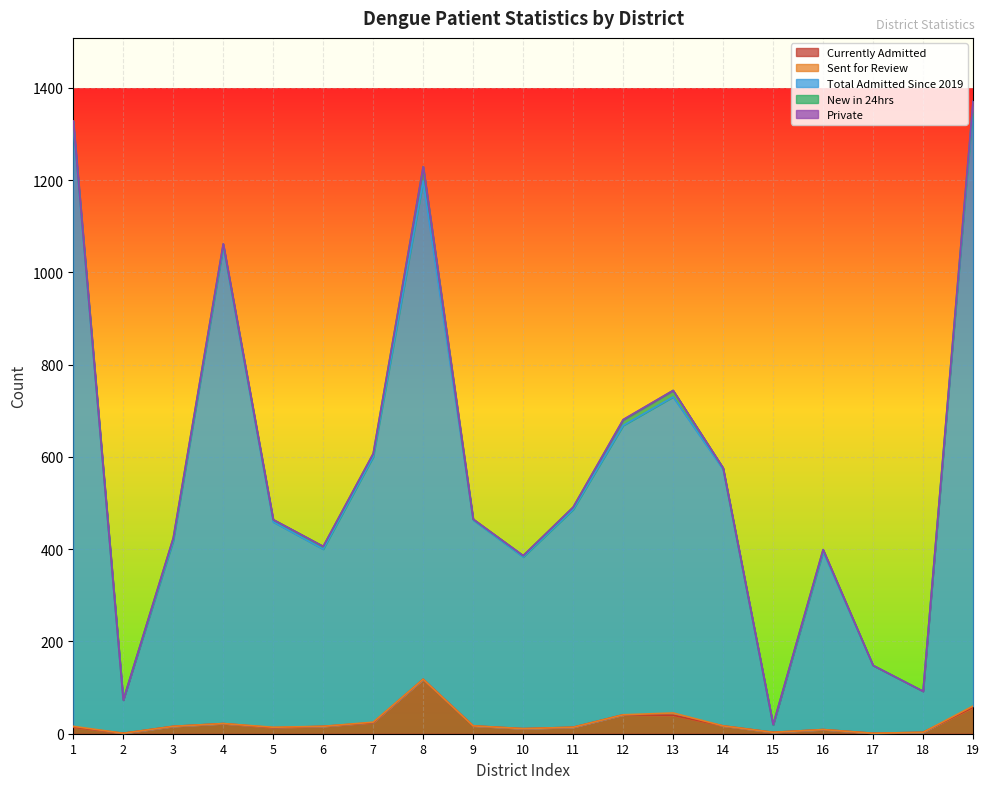

True or false: New in 24hrs has a value of 14 at 13.

True